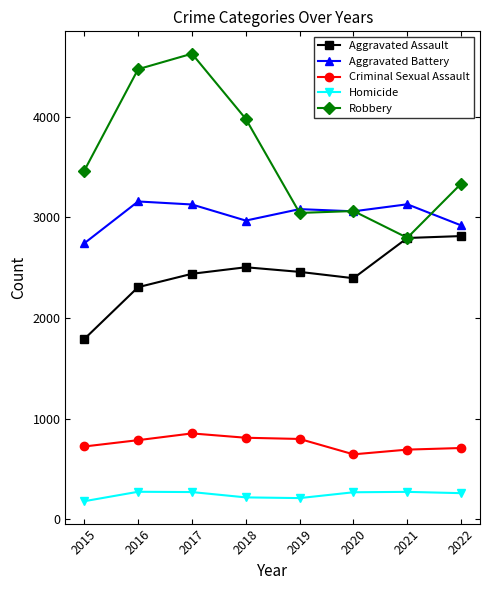

What is the value of the Criminal Sexual Assault point at the 2nd from the left?

786